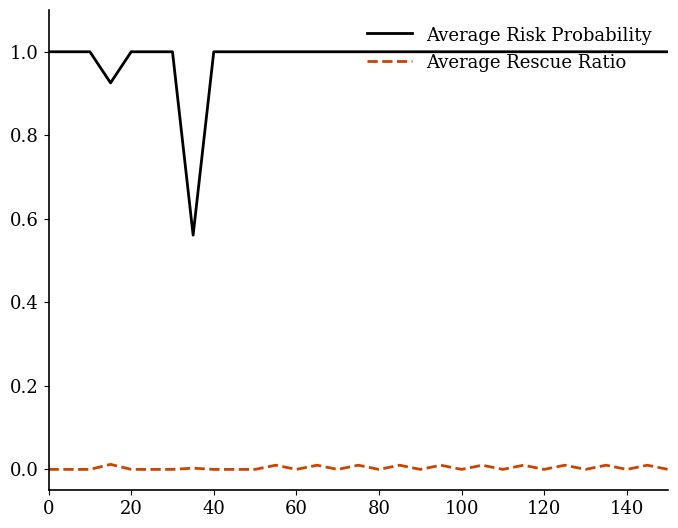

Which series has the largest range (max minus min)?

Average Risk Probability